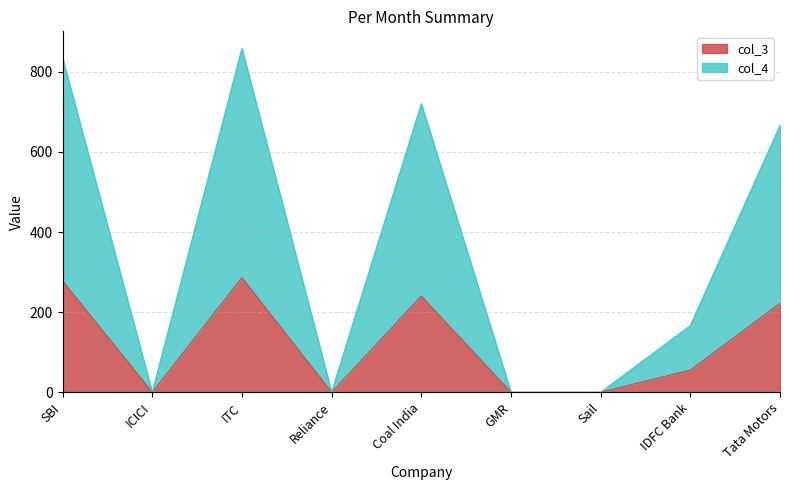

What is the maximum value for col_3?

286.0